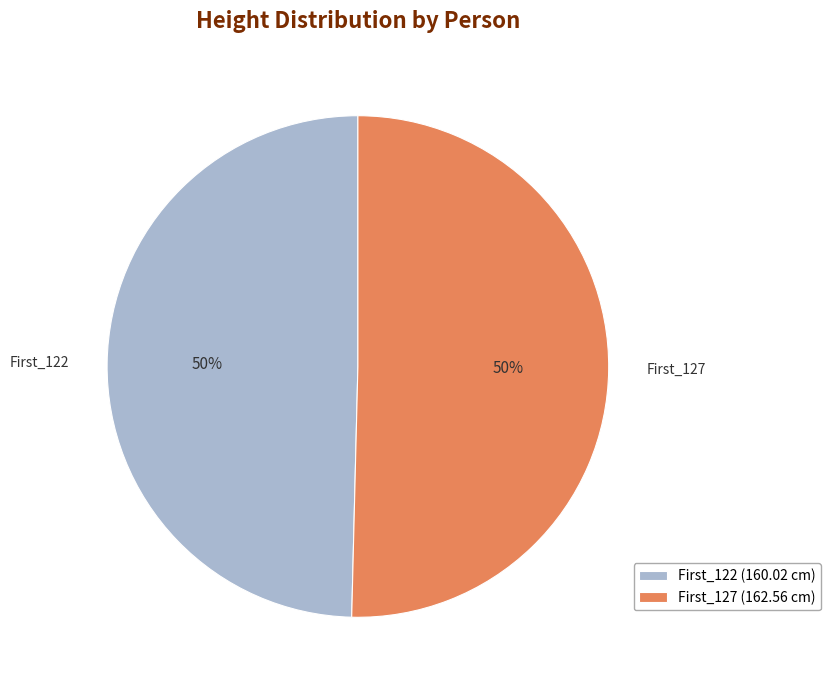

To the nearest percent, what percentage of the pie is First_127?

50%